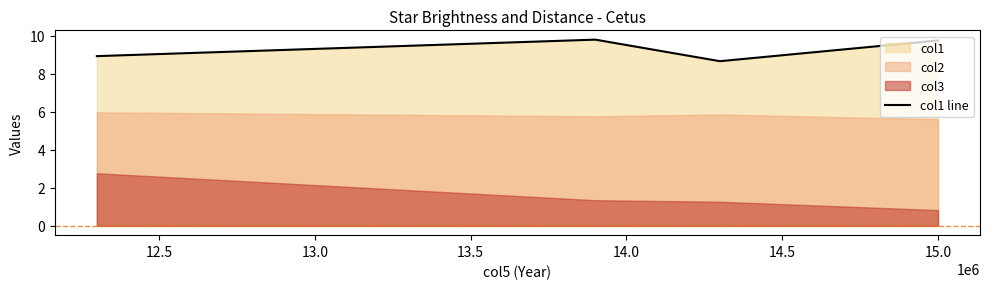

In col1 line, how many points are lower than both neighbors (excluding endpoints)?

1